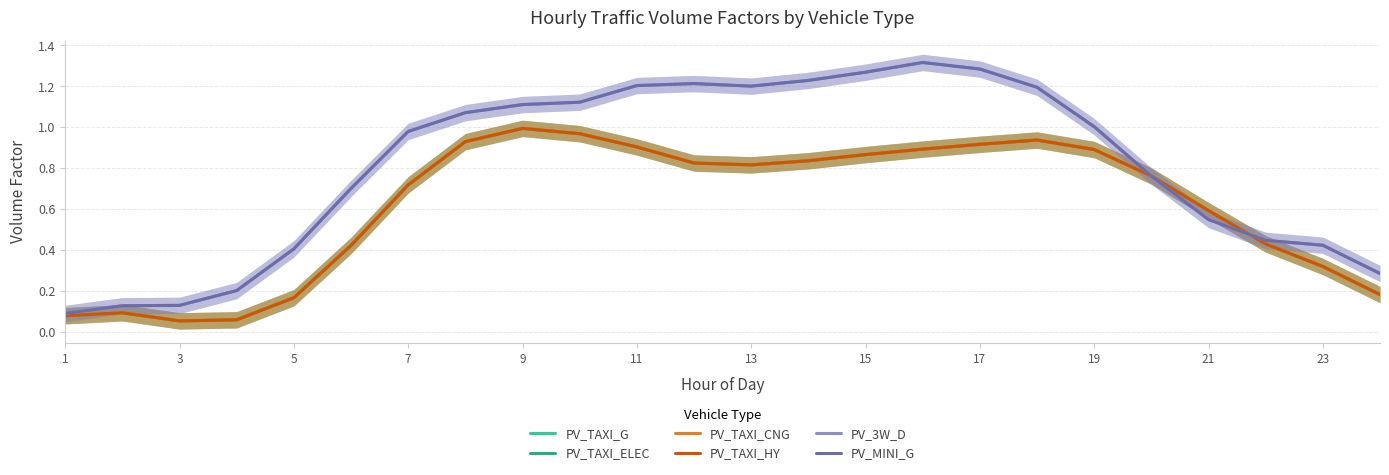

Which series has the widest spread of values?

PV_3W_D